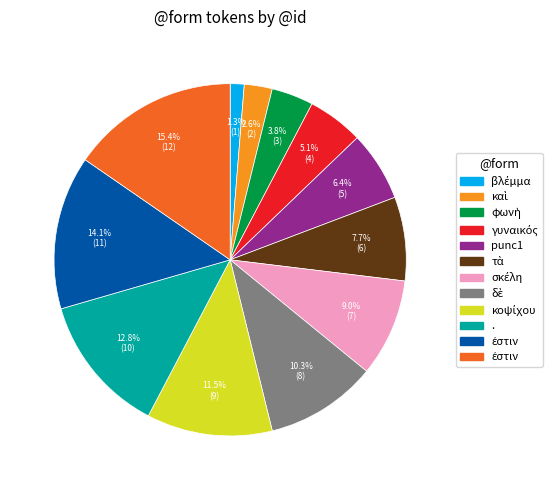

Is there a majority slice in this chart?

No